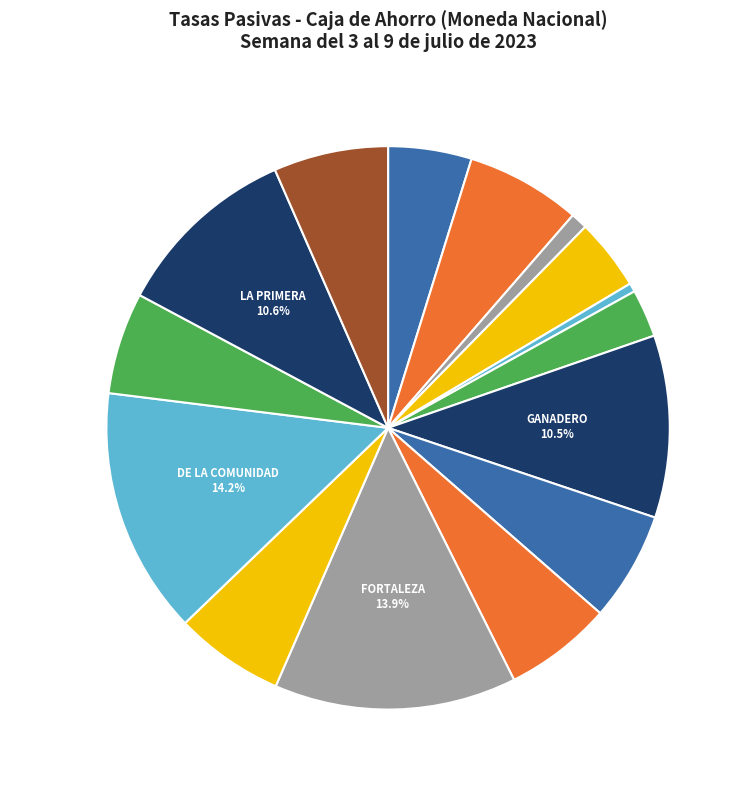

Which slice is the smallest?

UNIÓN